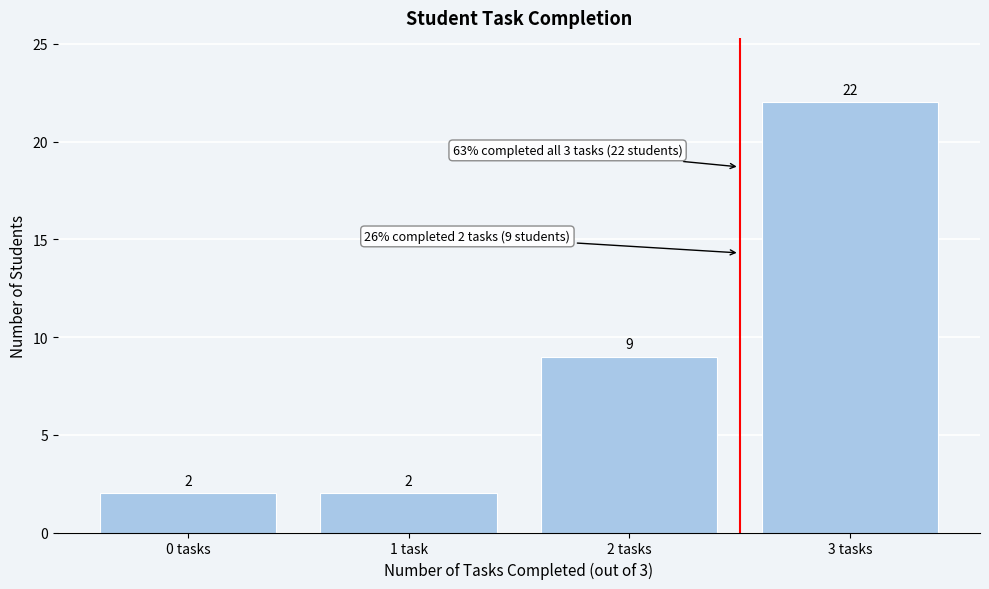

Reading right to left, transcribe all the data shown in this chart.

22	9	2	2